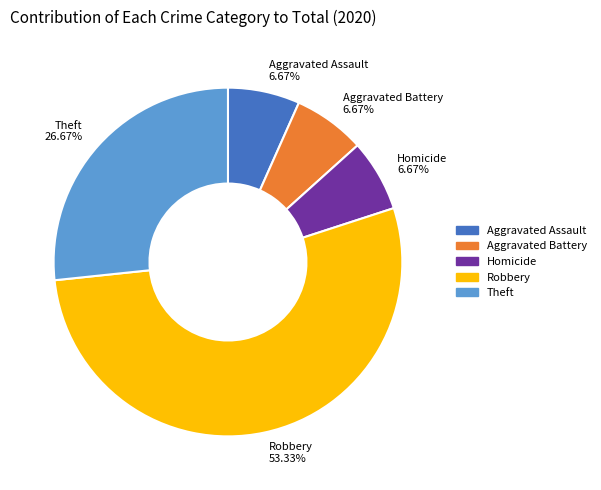

What is the ratio of the value at Aggravated Battery to the value at Homicide?

1.0